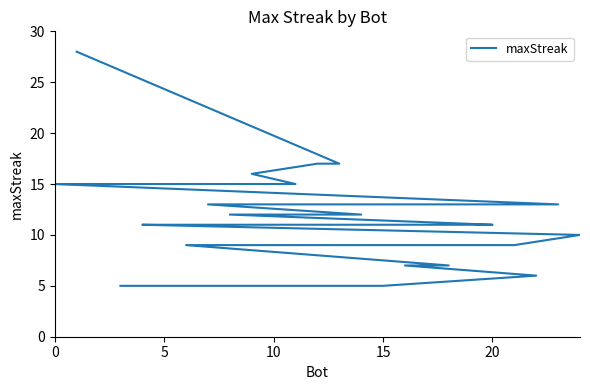

Count the number of categories in the chart.

25